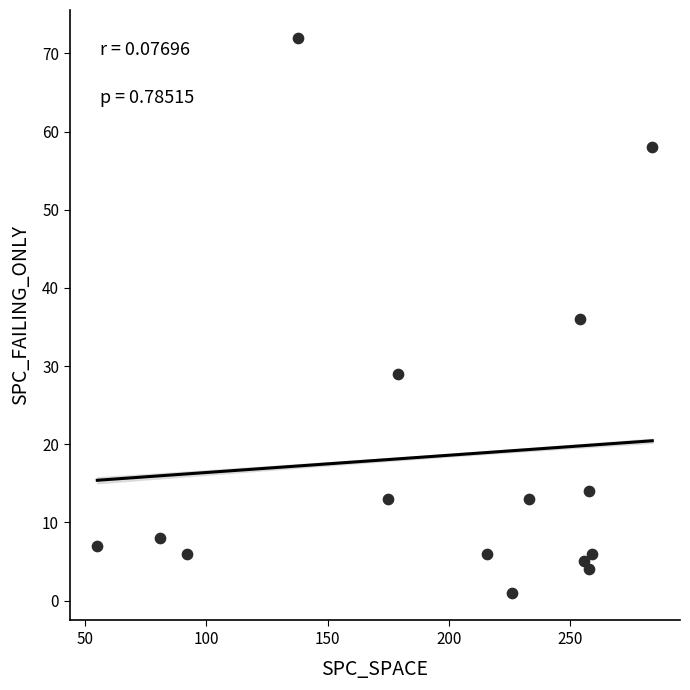

What is the range of X values (max minus min)?

229